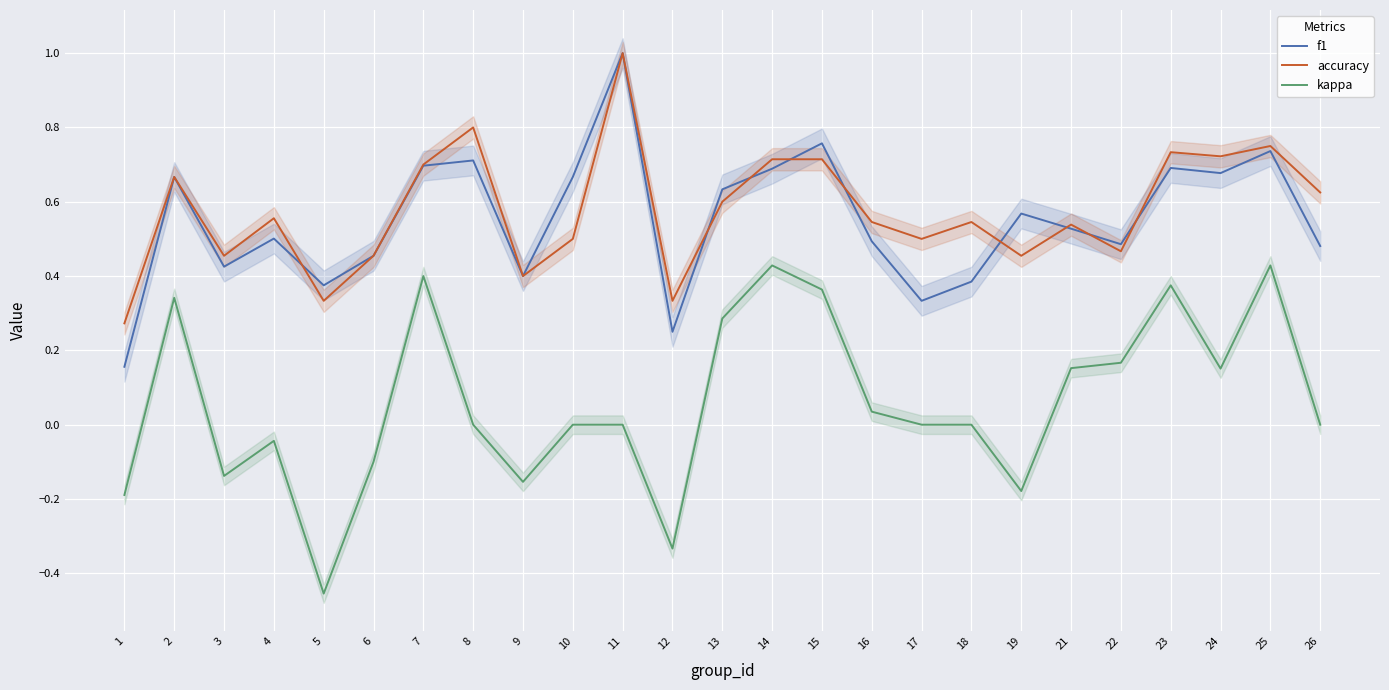

What is the value of the f1 point at the 13th from the left?

0.6